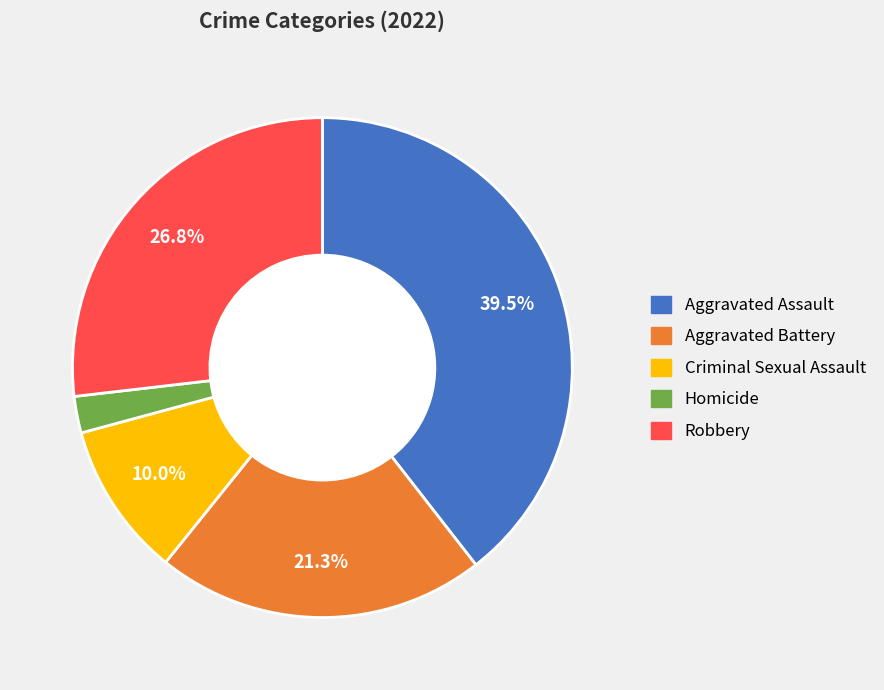

Combined, do Homicide and Aggravated Assault account for over 50%?

No